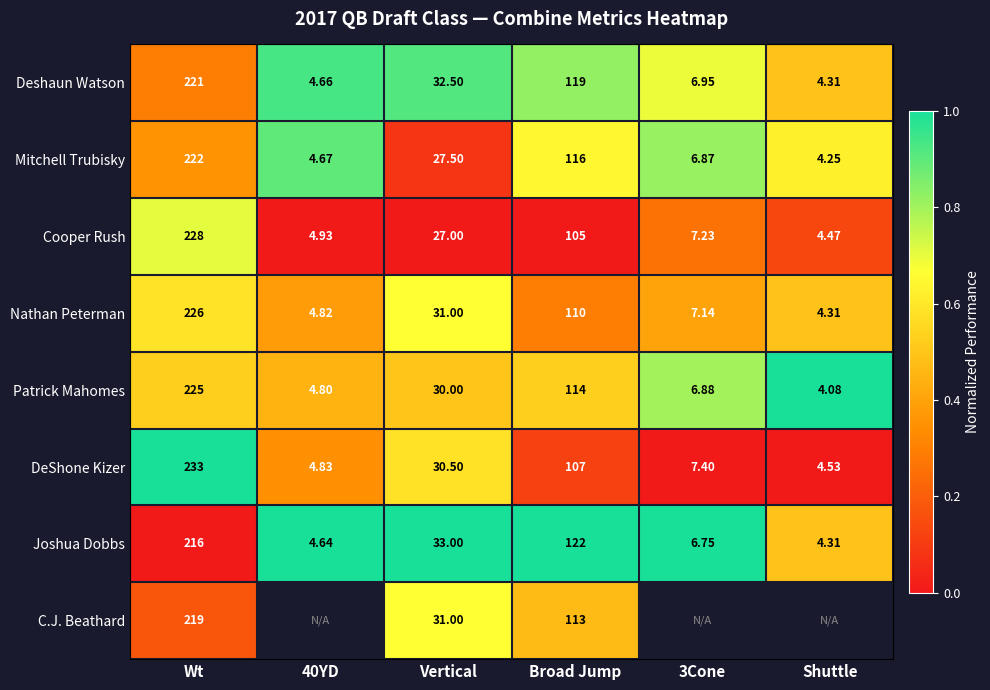

The Mitchell Trubisky series shows 0.9 at Broad Jump. True or false?

False